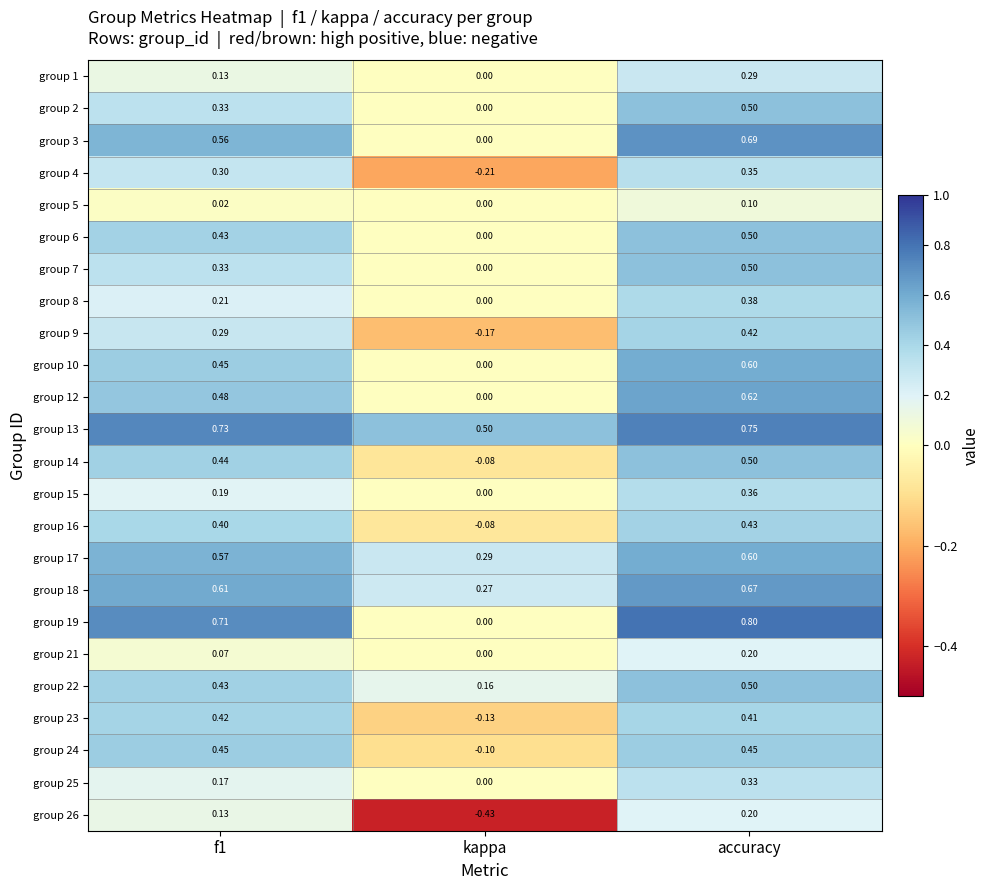

Is the value of group 21 at f1 greater than the value of group 18 at f1?

No